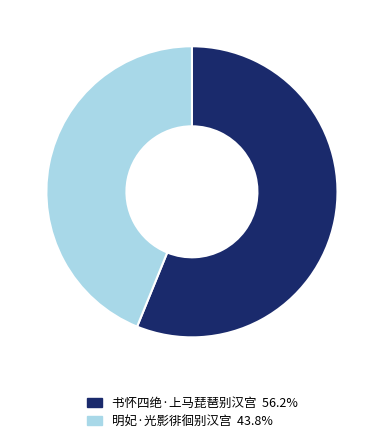

Which has a higher value, 书怀四绝·上马琵琶别汉宫 or 明妃·光影徘徊别汉宫?

书怀四绝·上马琵琶别汉宫